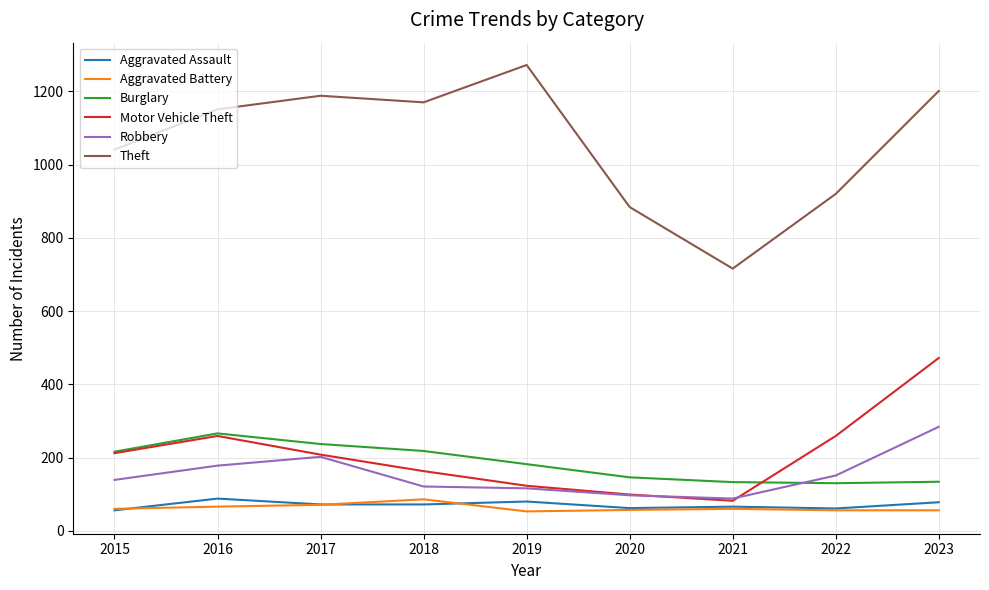

True or false: Motor Vehicle Theft and Aggravated Assault cross at least once.

False